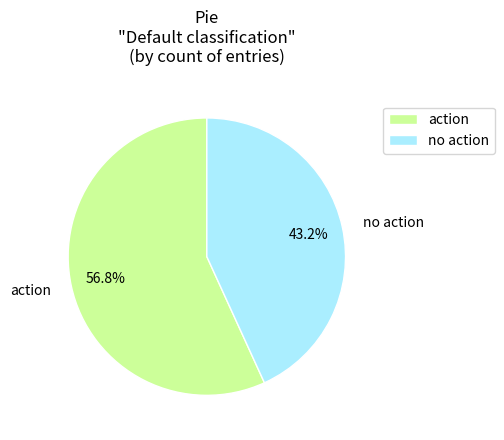

What percentage is the no action slice, to the nearest percent?

43%